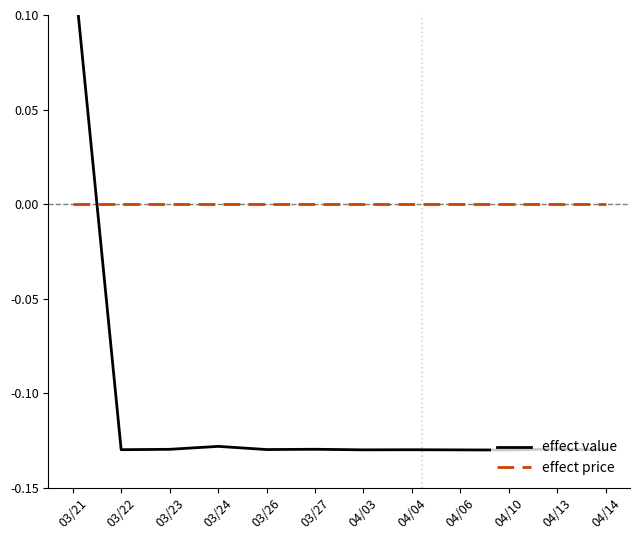

At 03/26, list the series in order from smallest to largest.

effect value, effect price